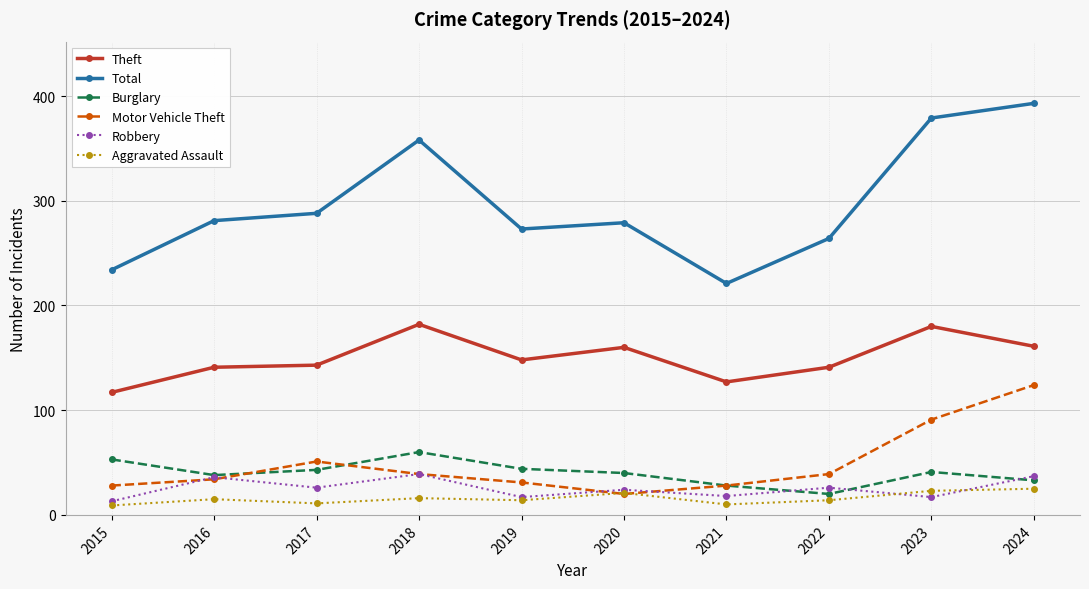

Which category has the highest value across all series?

2024